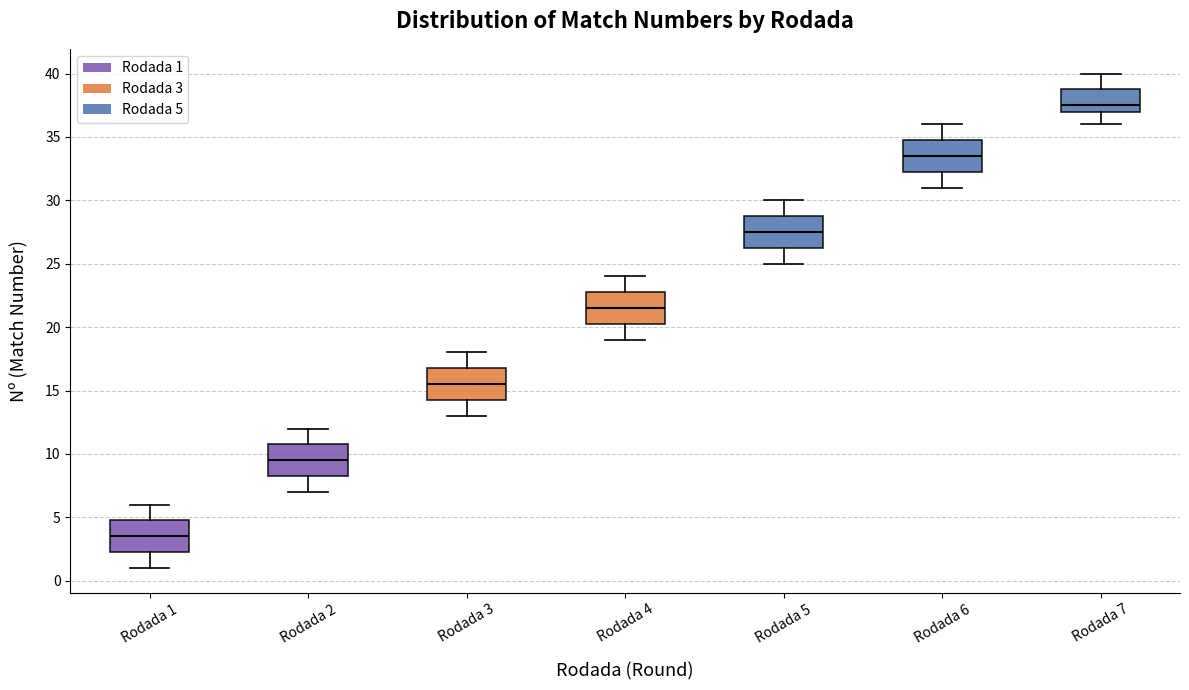

Where does the lower whisker of the box for Rodada 5 end on the y-axis? The values are not printed on the chart, so give them approximately, as read against the axis.

25.0